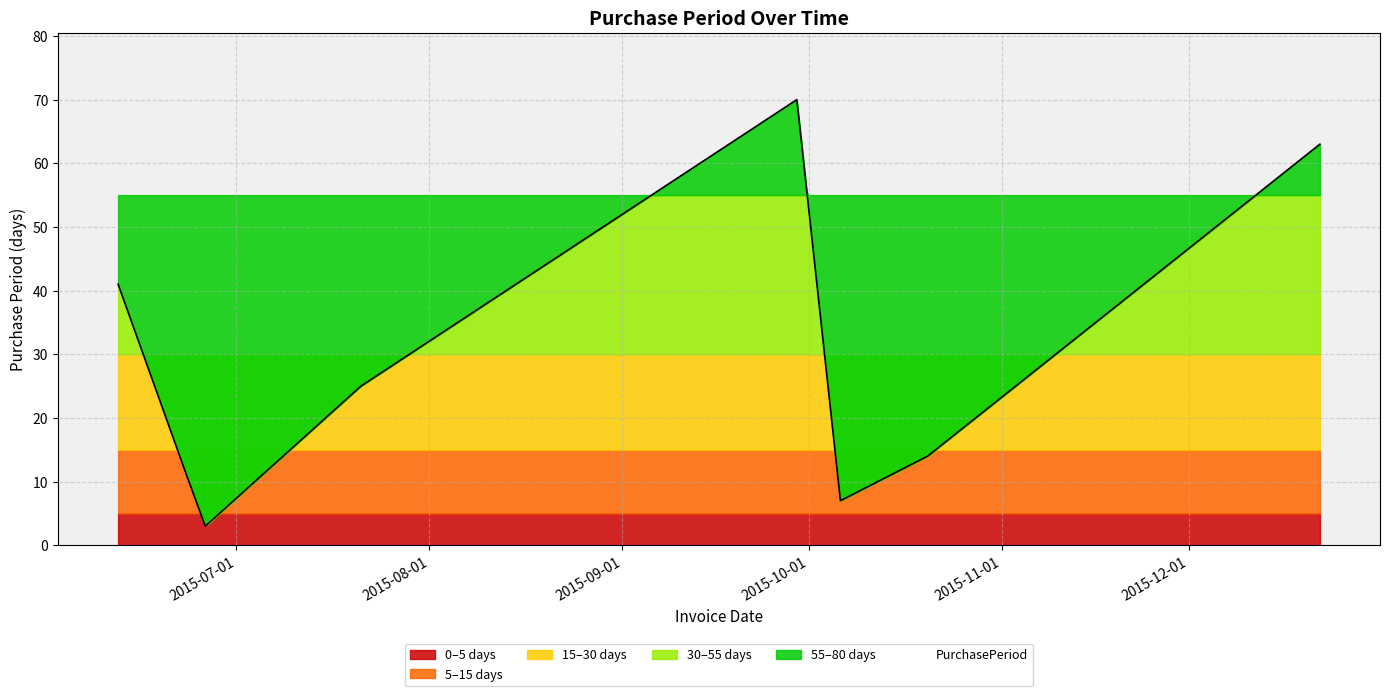

What is the label of the 2nd point from the right?

2015-10-20